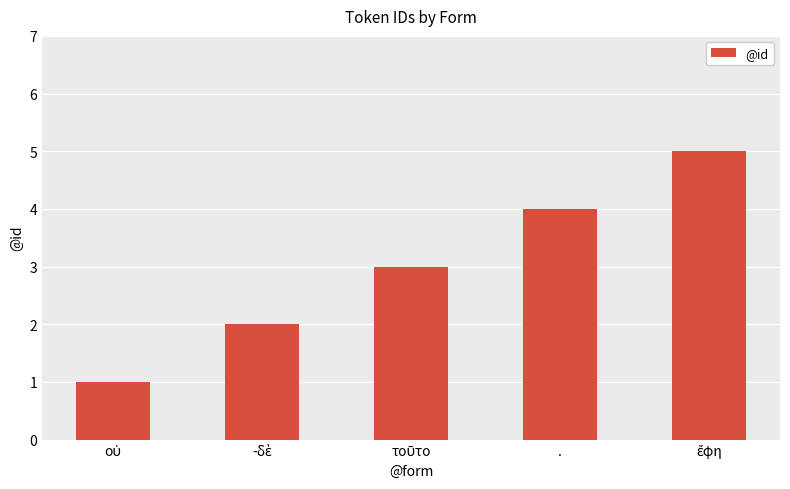

What is the label of the 2nd bar from the right?

.